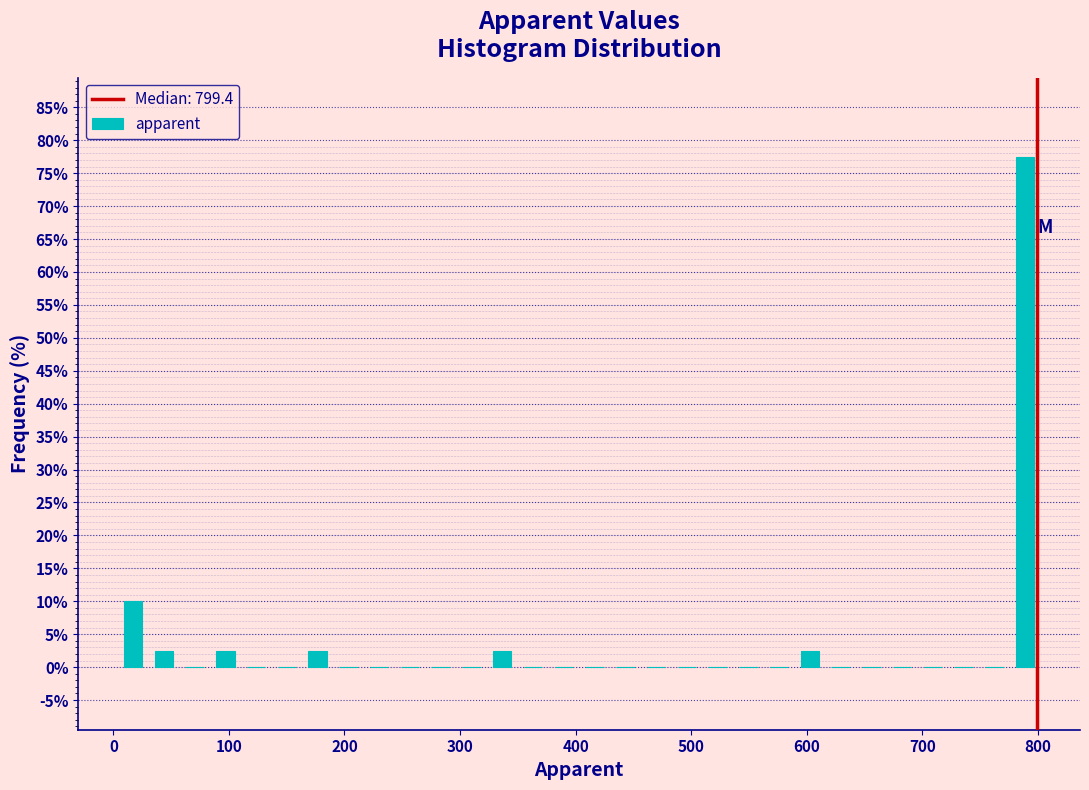

Around what value on the x-axis is the tallest bar? Give the approximate position of its centre, as read against the axis.

790